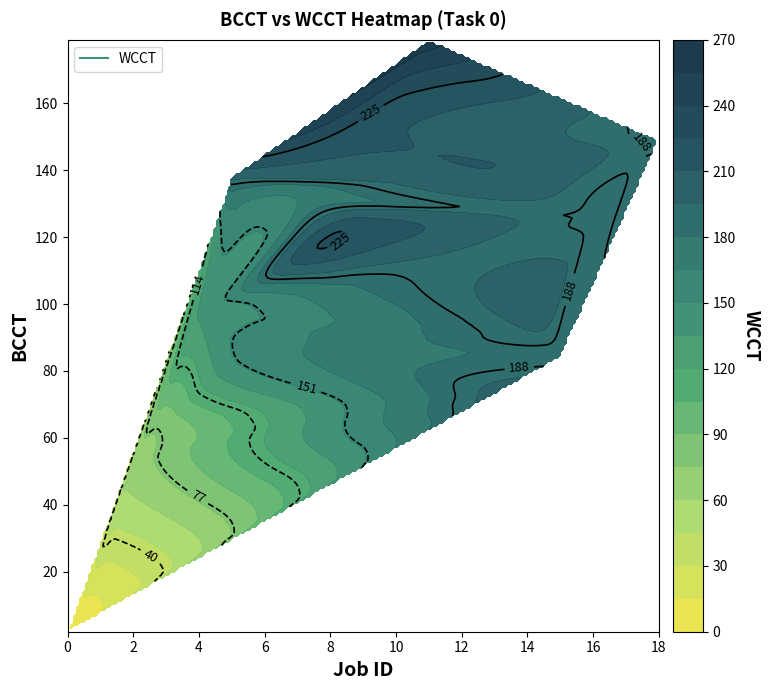

What is the difference between the values at 3 and 0?

78